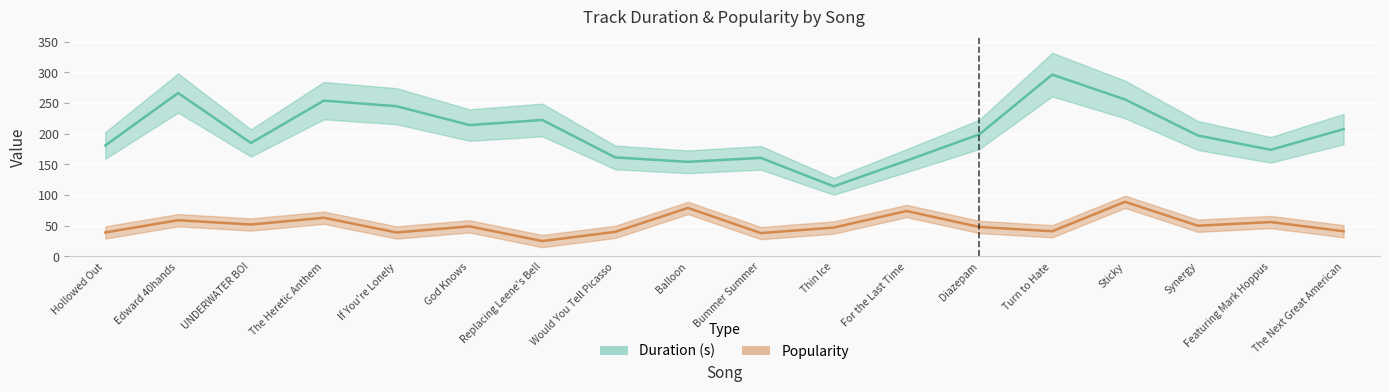

Which series has the largest total across all categories?

Duration (s)